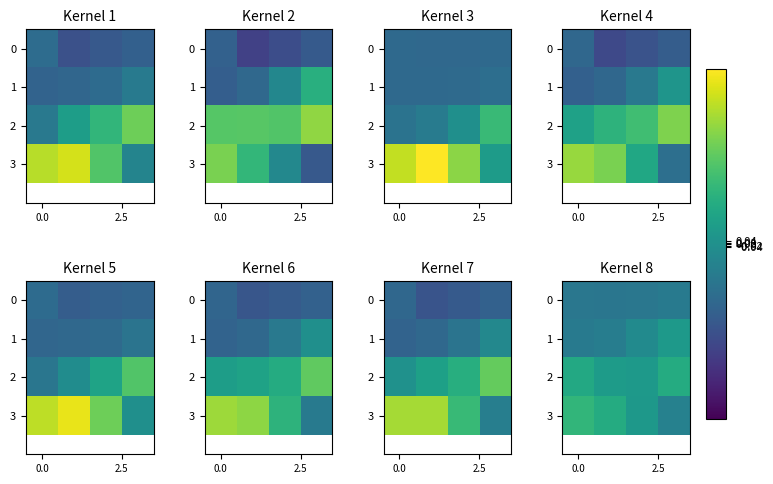

What is the difference between the highest and lowest values at 2?

0.6